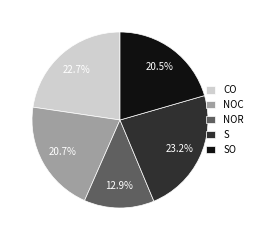

Does SO account for over 50% of the chart?

No